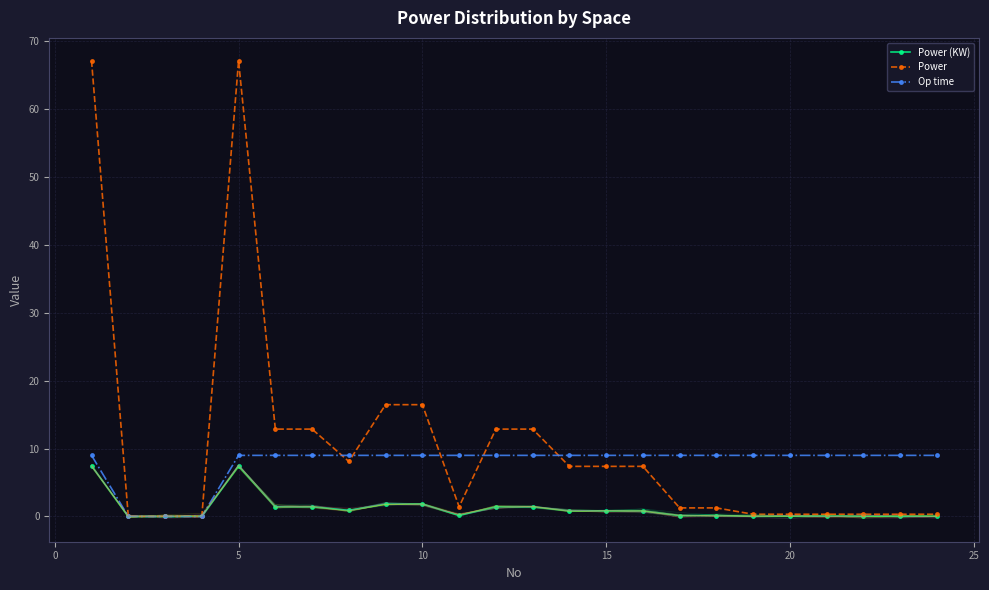

Is it true that Power equals 109.4 at 5?

False